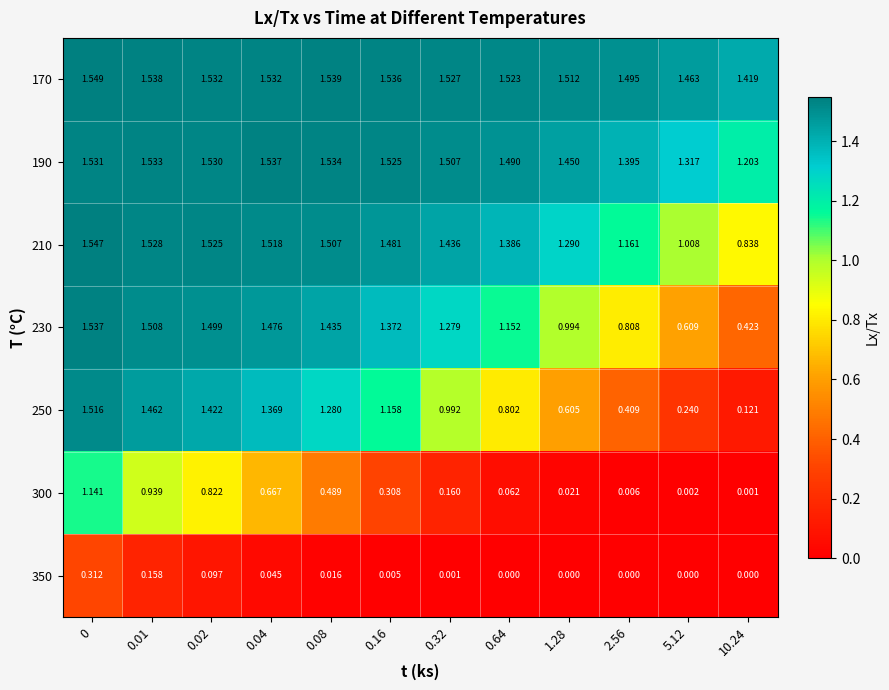

Is the value of 350 at 2.56 greater than the value of 210 at 1.28?

No